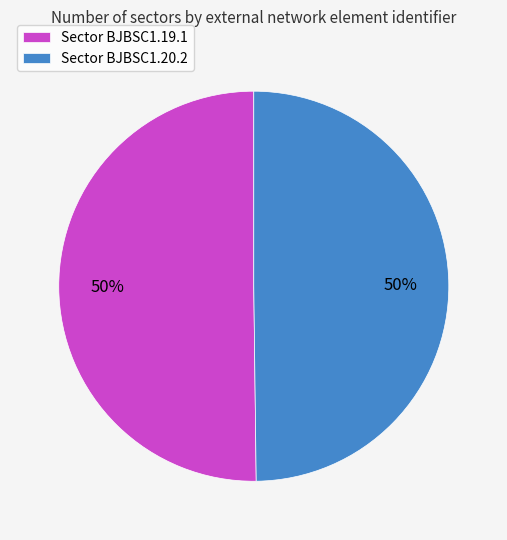

To the nearest percent, what portion does Sector BJBSC1.20.2 represent?

50%